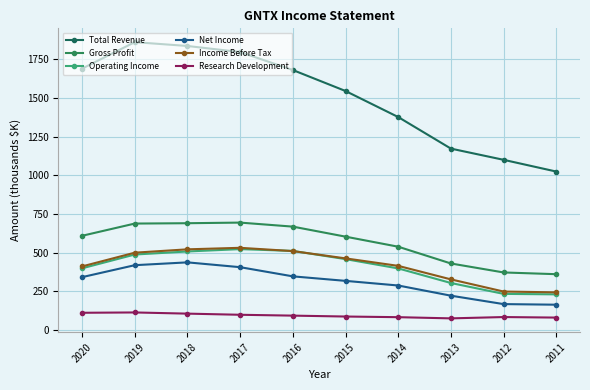

Where does the Research Development series first go above 94?

2020